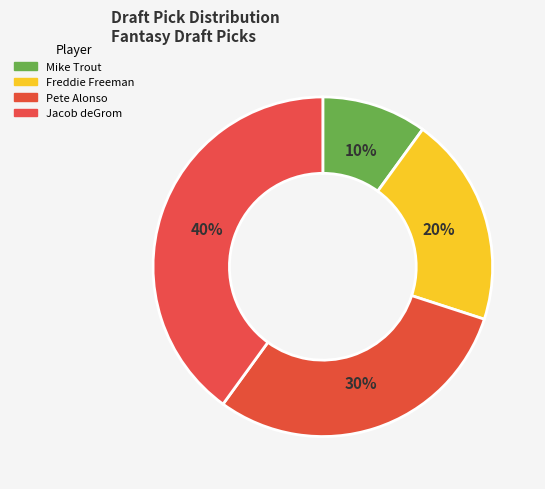

Count the number of slices in the pie.

4